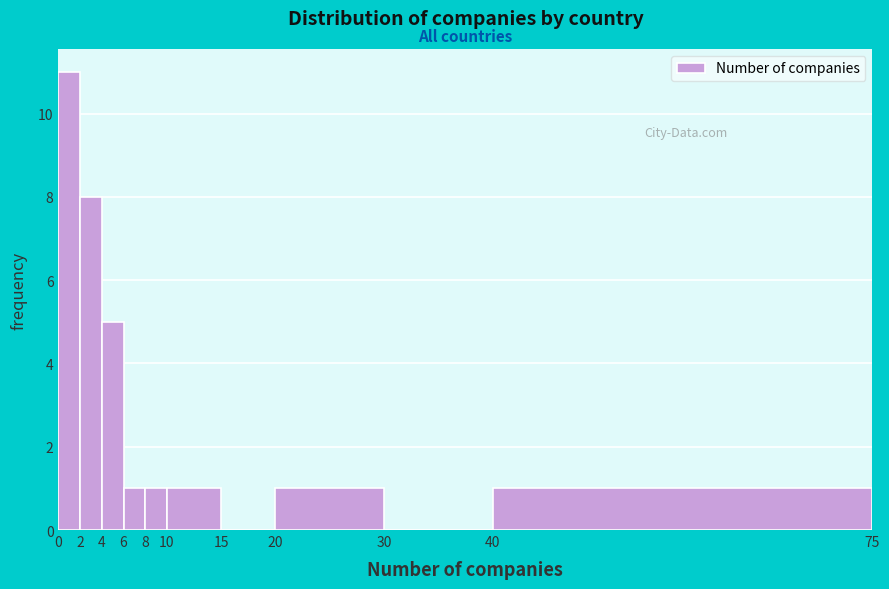

Reading left to right, transcribe this chart: for each bar, give the range it covers on the x-axis and its height. The values are not printed on the chart, so give them approximately, as read against the axis.

0 to 2: 11
2 to 4: 8
4 to 6: 5
6 to 8: 1
8 to 10: 1
10 to 15: 1
15 to 20: 0
20 to 30: 1
30 to 40: 0
40 to 75: 1